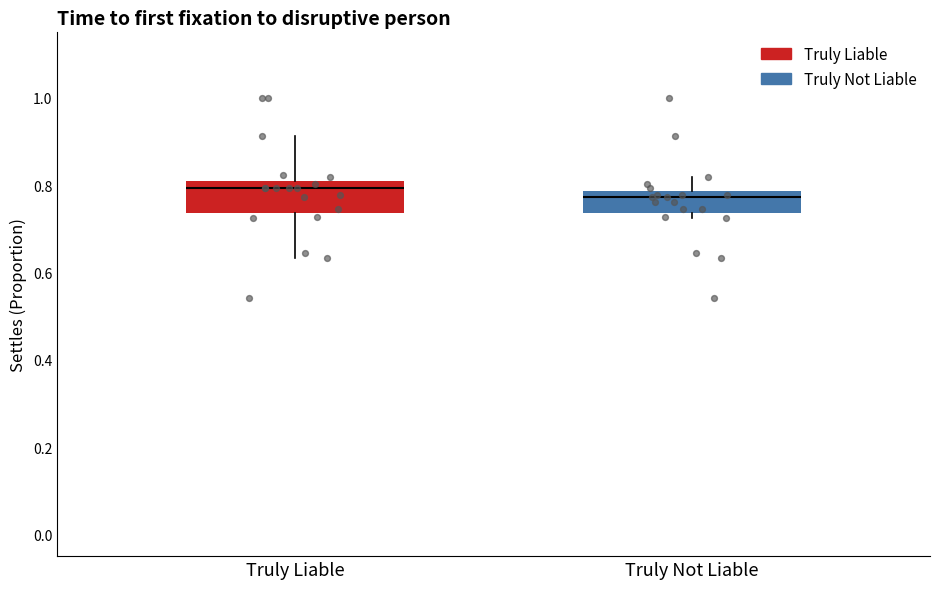

Where does the lower whisker of the box for Truly Liable end on the y-axis? The values are not printed on the chart, so give them approximately, as read against the axis.

0.64